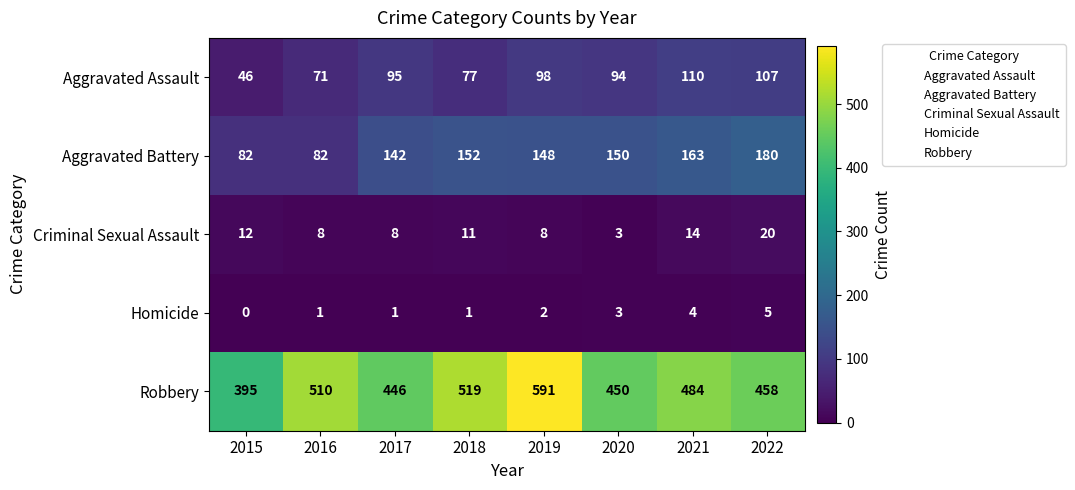

What is the total value across all series at 2019?

847